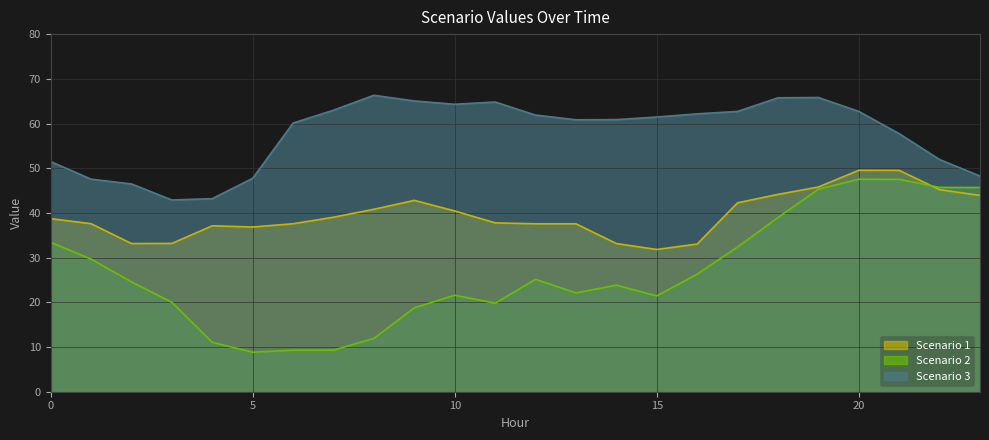

Does the chart have visible grid lines?

Yes